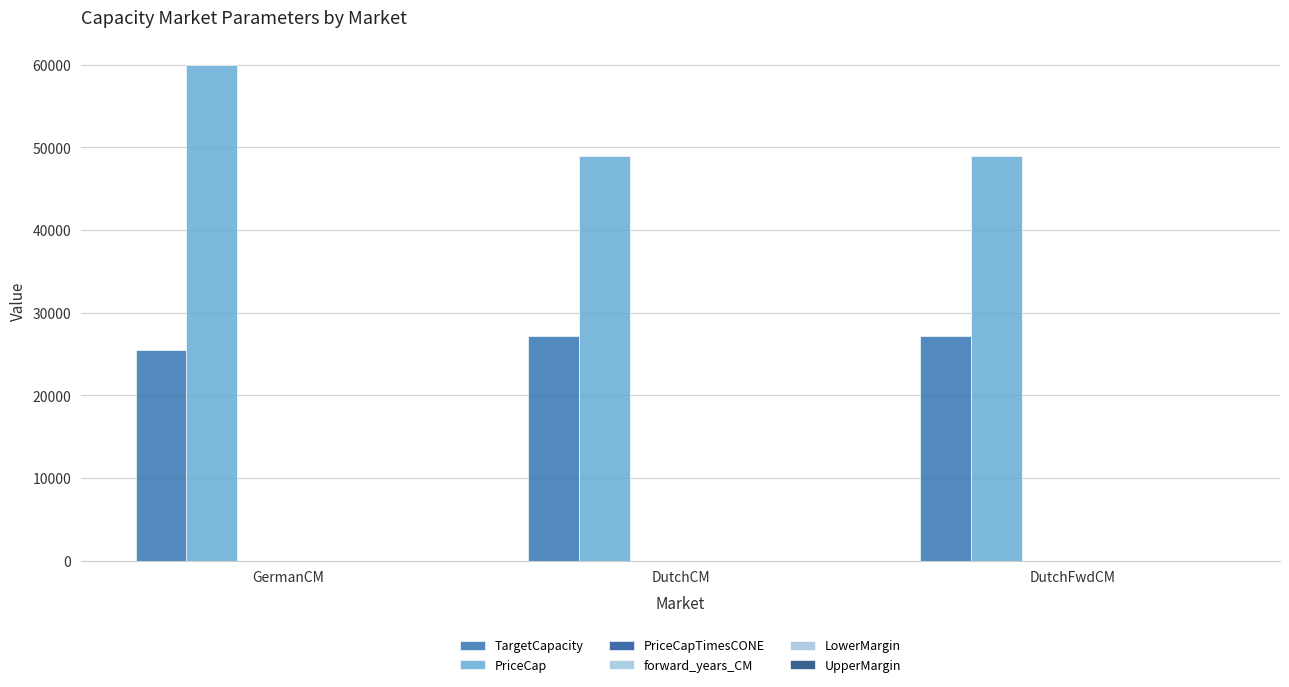

Rank the categories by UpperMargin value from lowest to highest.

GermanCM, DutchCM, DutchFwdCM